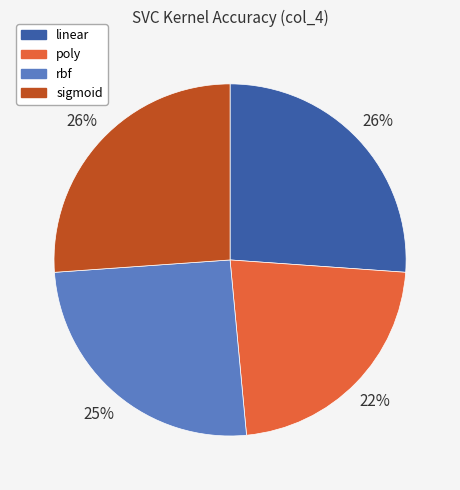

Between sigmoid and poly, which is larger?

sigmoid